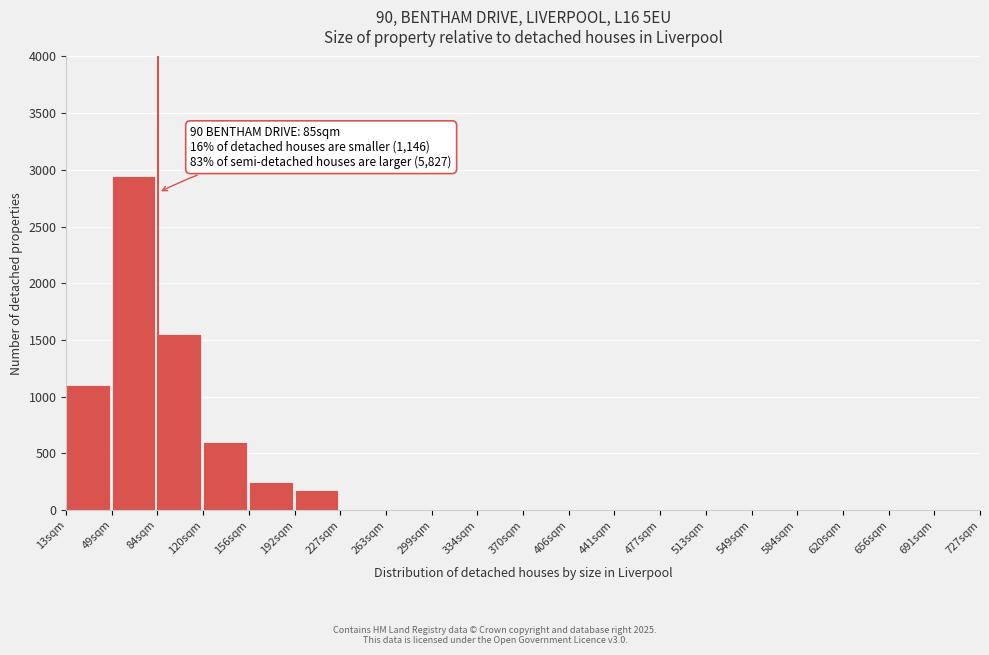

Reading right to left, extract all data points from this chart.

691sqm=0	656sqm=0	620sqm=0	584sqm=0	549sqm=0	513sqm=0	477sqm=0	441sqm=0	406sqm=0	370sqm=0	334sqm=0	299sqm=0	263sqm=0	227sqm=0	192sqm=175	156sqm=250	120sqm=600	84sqm=1550	49sqm=2950	13sqm=1100